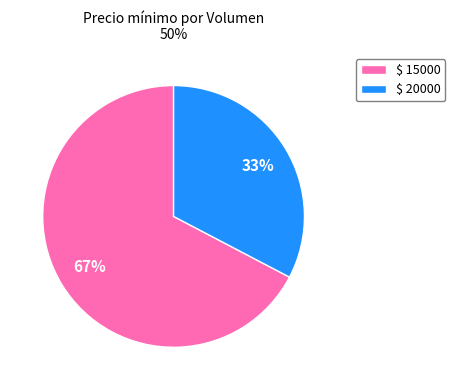

Count the number of slices in the pie.

2